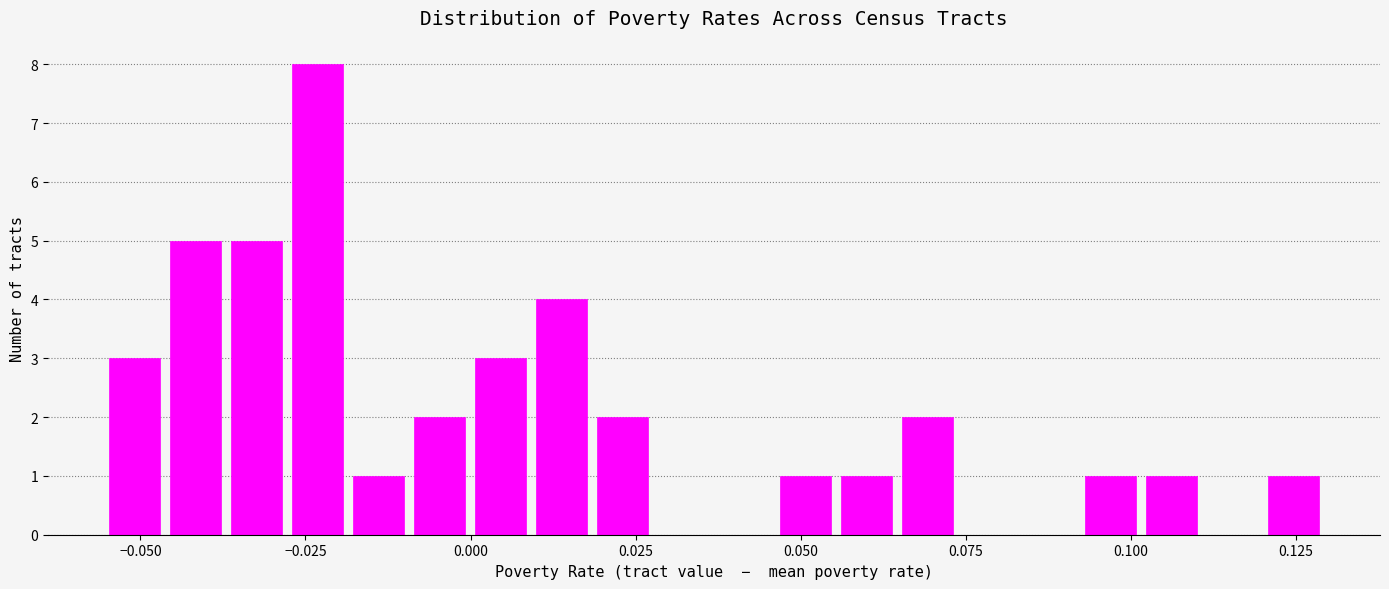

Around what value on the x-axis is the tallest bar? Give the approximate position of its centre, as read against the axis.

-0.025